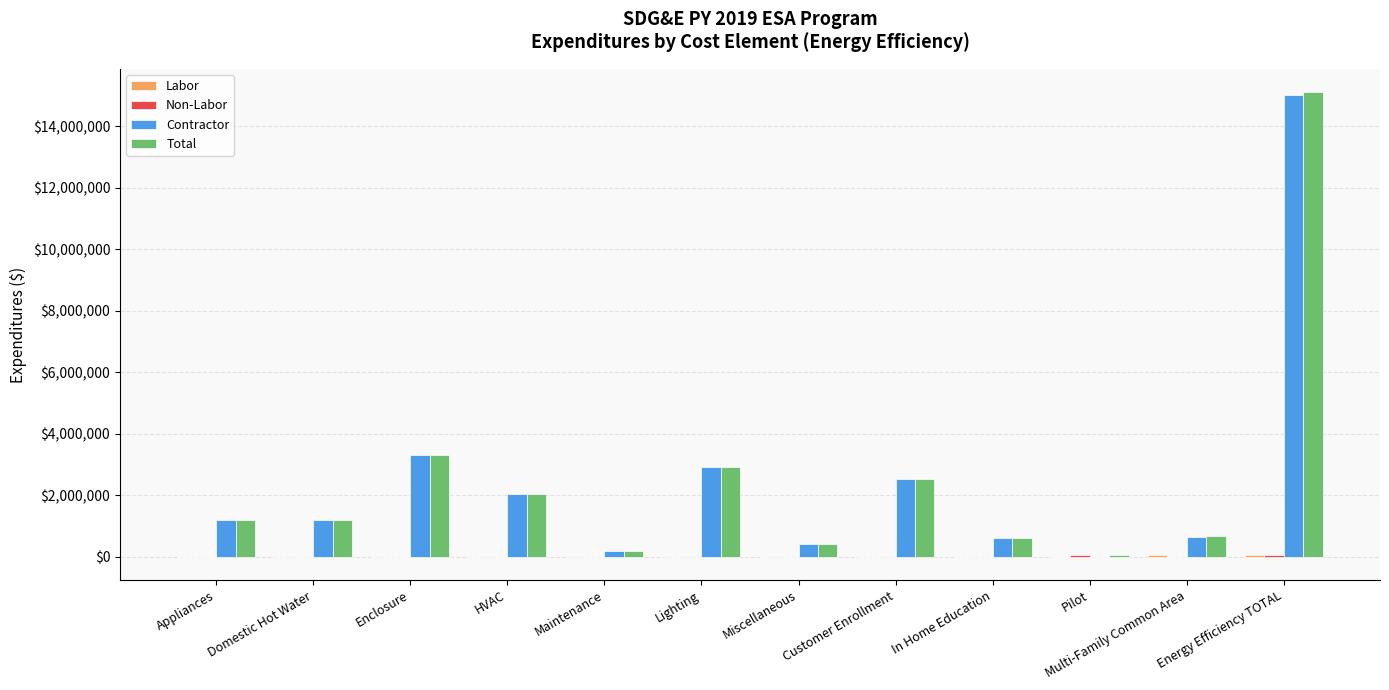

The Total series shows 1188366.5 at Appliances. True or false?

True